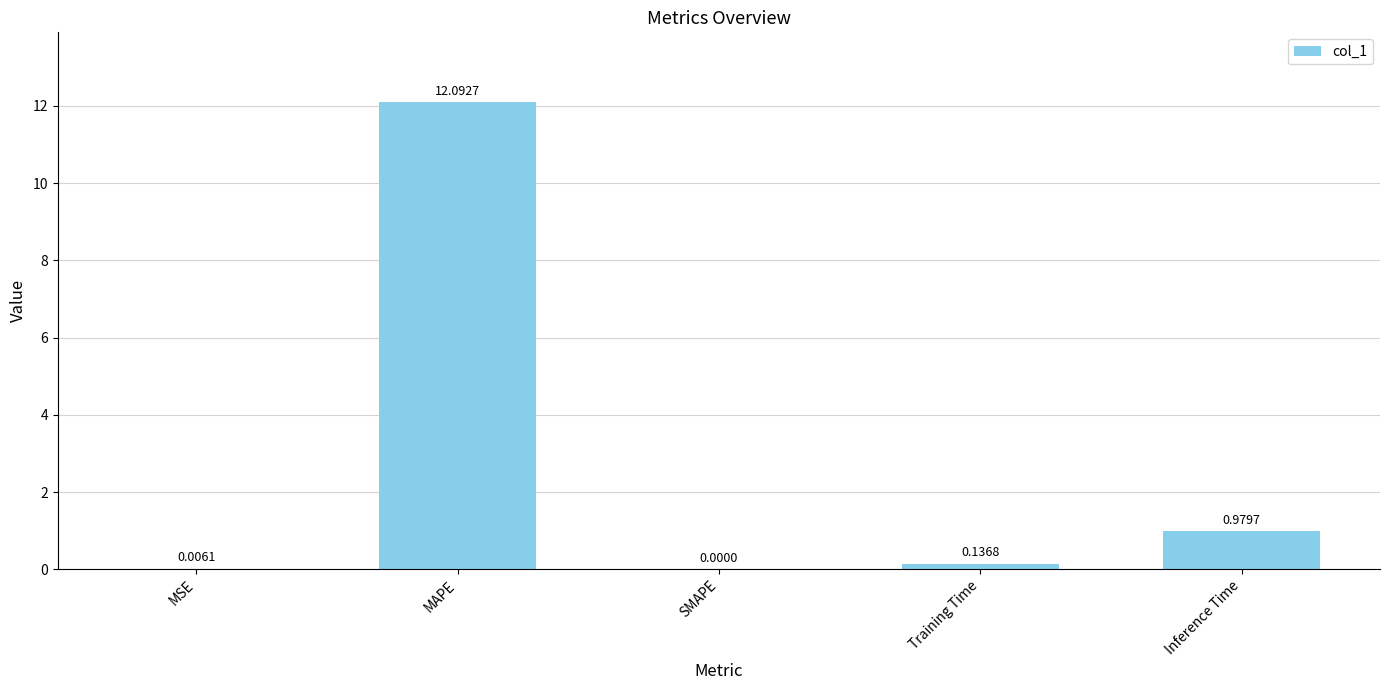

Which has a higher value, Inference Time or SMAPE?

Inference Time